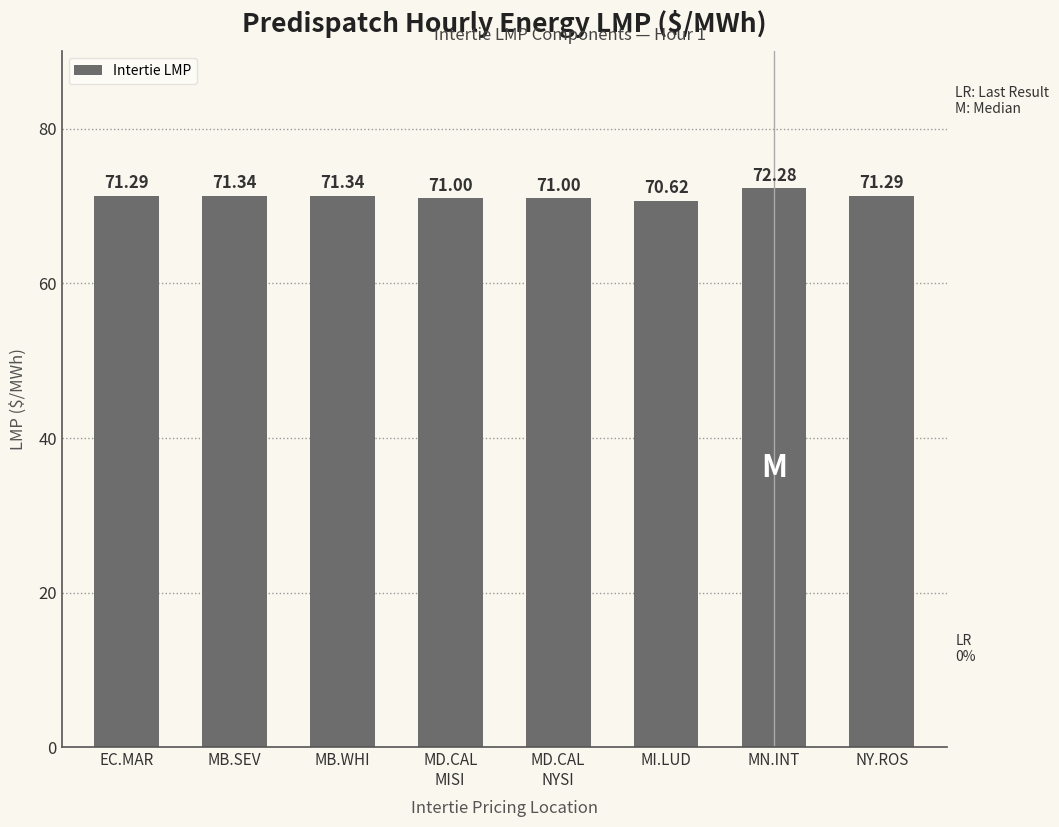

What is the label of the 1st bar from the right?

NY.ROS